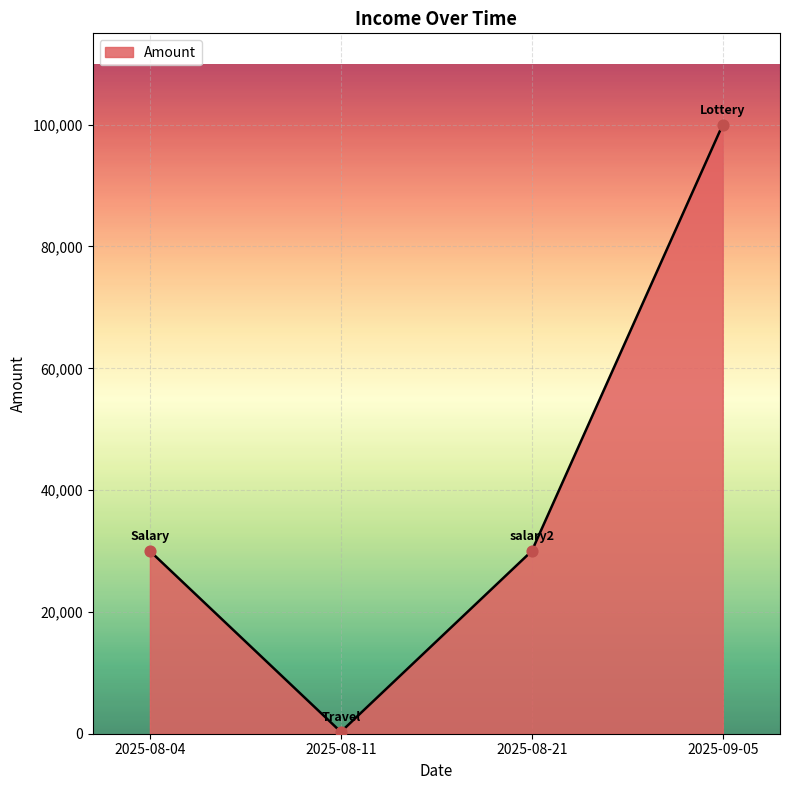

Approximately how many times larger is the value at 2025-08-04 compared to 2025-08-21?

1.0